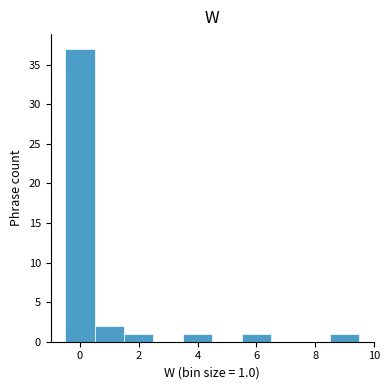

Which range on the x-axis has the tallest bar?

-0.5 to 0.5